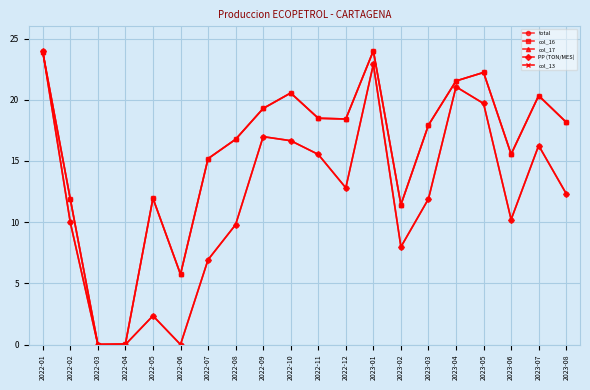

How many lines are shown in the chart?

5